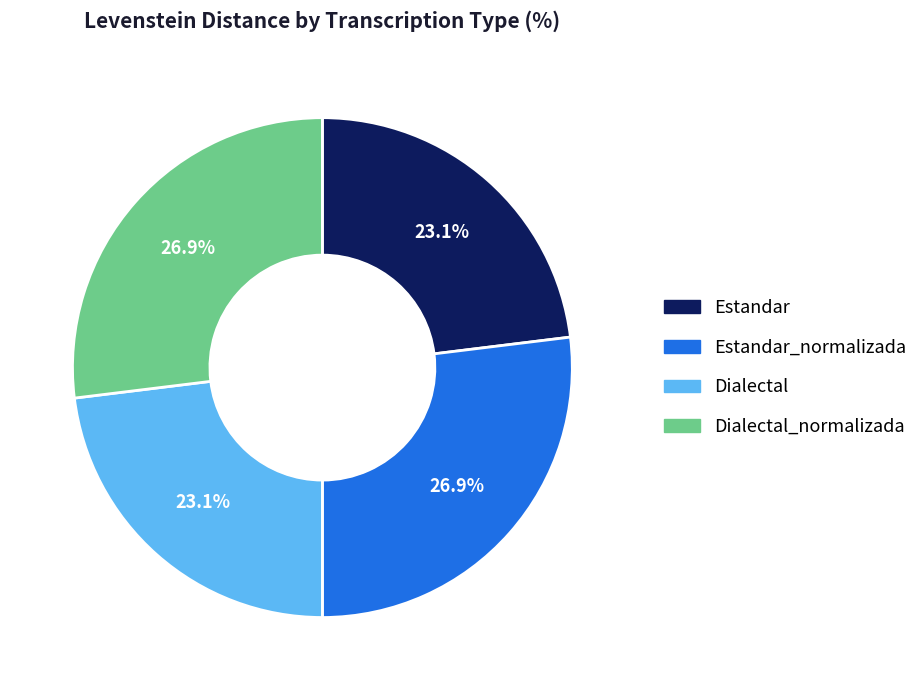

Is there any slice that represents more than half of the pie?

No